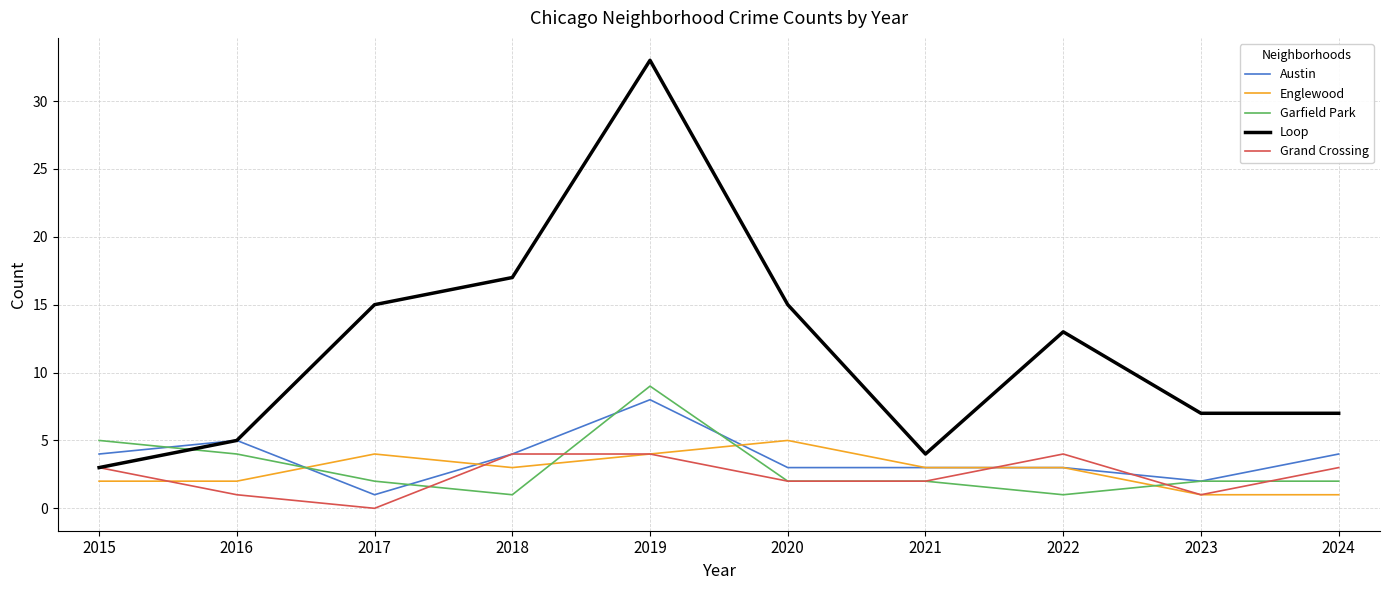

Is it true that Grand Crossing equals 0 at 2017?

True